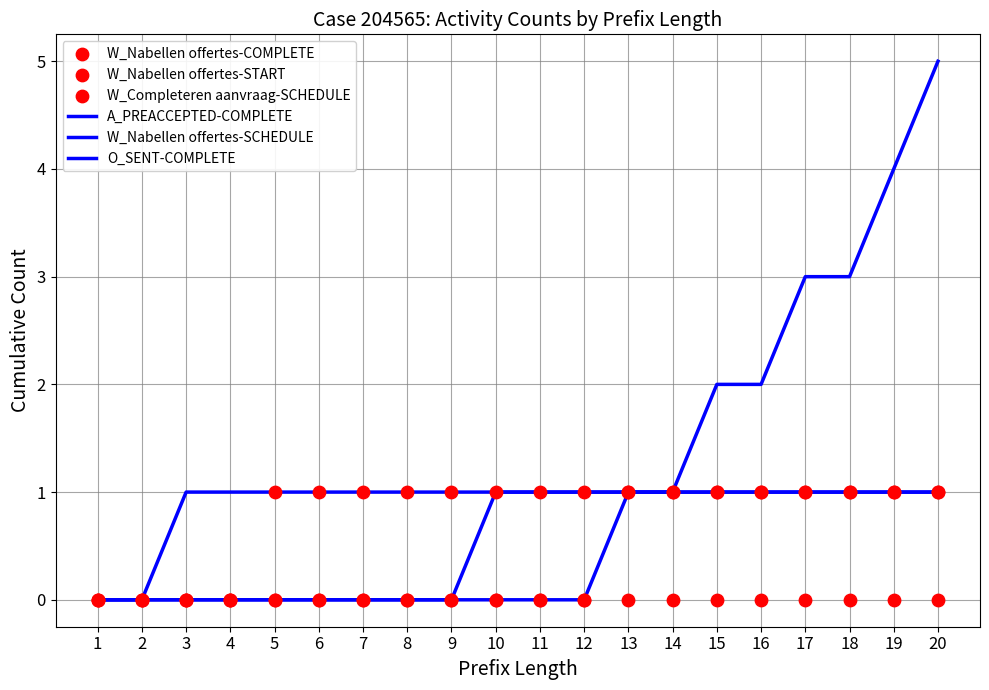

Which series has the largest total across all categories?

W_Nabellen offertes-SCHEDULE